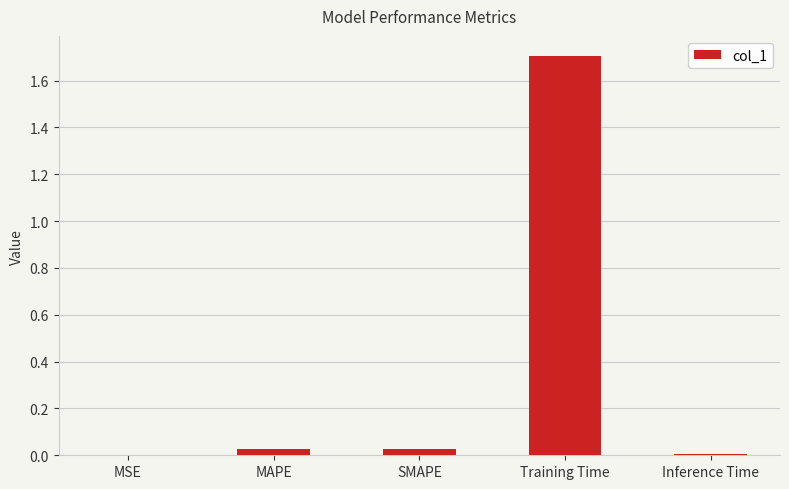

Which category has the highest value across all series?

Training Time